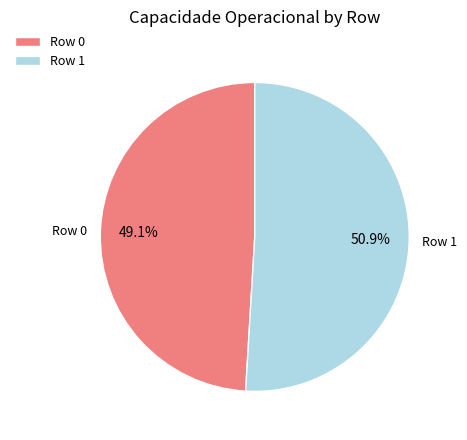

Count the number of slices in the pie.

2